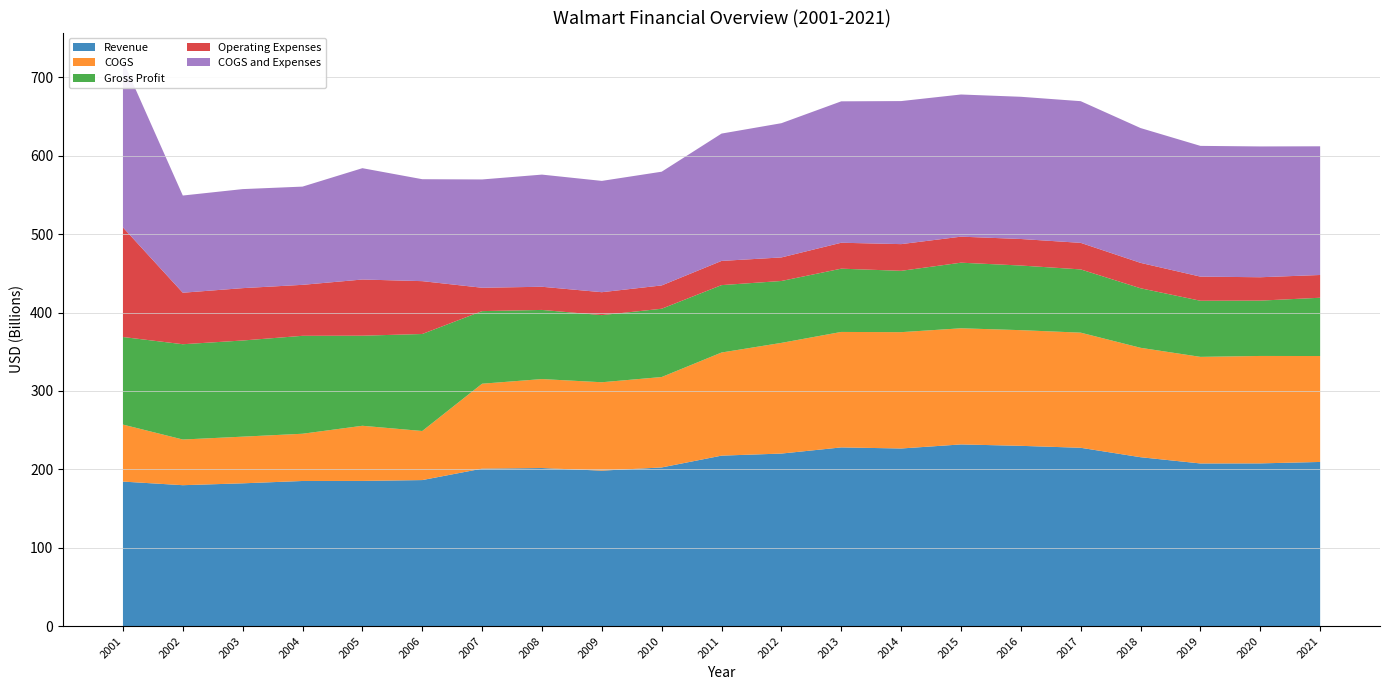

Reading left to right, extract all data points from this chart.

Revenue: 184400000000	179791311090	182173188900	185163000000	185241205000	186320858460	200914567350	201670000000	198361000000	202430000000	217493000000	220131000000	227981000000	226609000000	231795000000	229991000000	227514000000	215483000000	207520000000	207609000000	209440891000
COGS: 72700000000	58260871750	59524622580	60256000000	70341015000	62595727370	108321978200	113488000000	112736000000	115332000000	131531000000	141177000000	147289000000	148380000000	148126000000	147552000000	146837000000	139545000000	135953000000	137029000000	135110751000
Gross Profit: 111700000000	121530439340	122648566320	124907000000	114900190000	123725131090	92592589150	88182000000	85625000000	87098000000	85962000000	78954000000	80692000000	78229000000	83669000000	82439000000	80677000000	75938000000	71567000000	70580000000	74330140000
Operating Expenses: 139800000000	65704350290	66791176620	65027000000	71656415000	67418302930	29804759870	29556000000	29231000000	29731000000	30877000000	30041000000	33080000000	34063000000	33203000000	33838000000	33869000000	32404000000	30794000000	29814000000	29030908000
COGS and Expenses: 212500000000	123965222040	126315799200	125283000000	141997430000	130014030300	138126738070	143044000000	141967000000	145063000000	162408000000	171218000000	180369000000	182443000000	181329000000	181390000000	180706000000	171949000000	166747000000	166843000000	164141659000